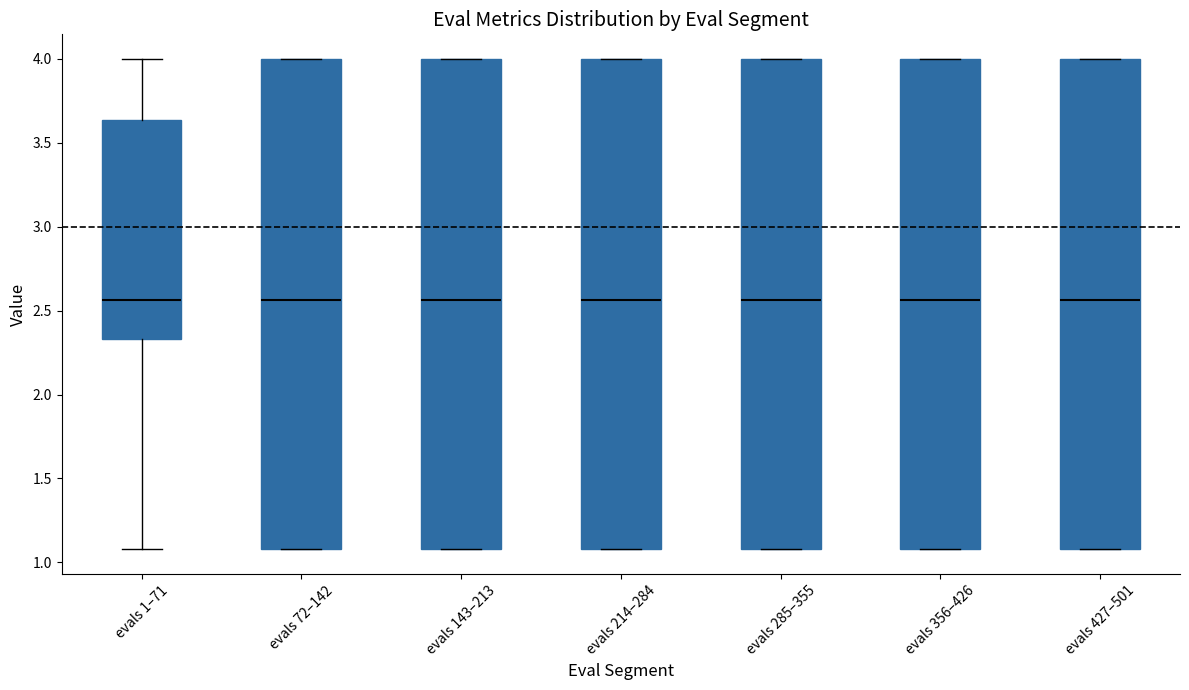

Where is the lower edge of the box for evals 143–213 on the y-axis? The values are not printed on the chart, so give them approximately, as read against the axis.

1.10